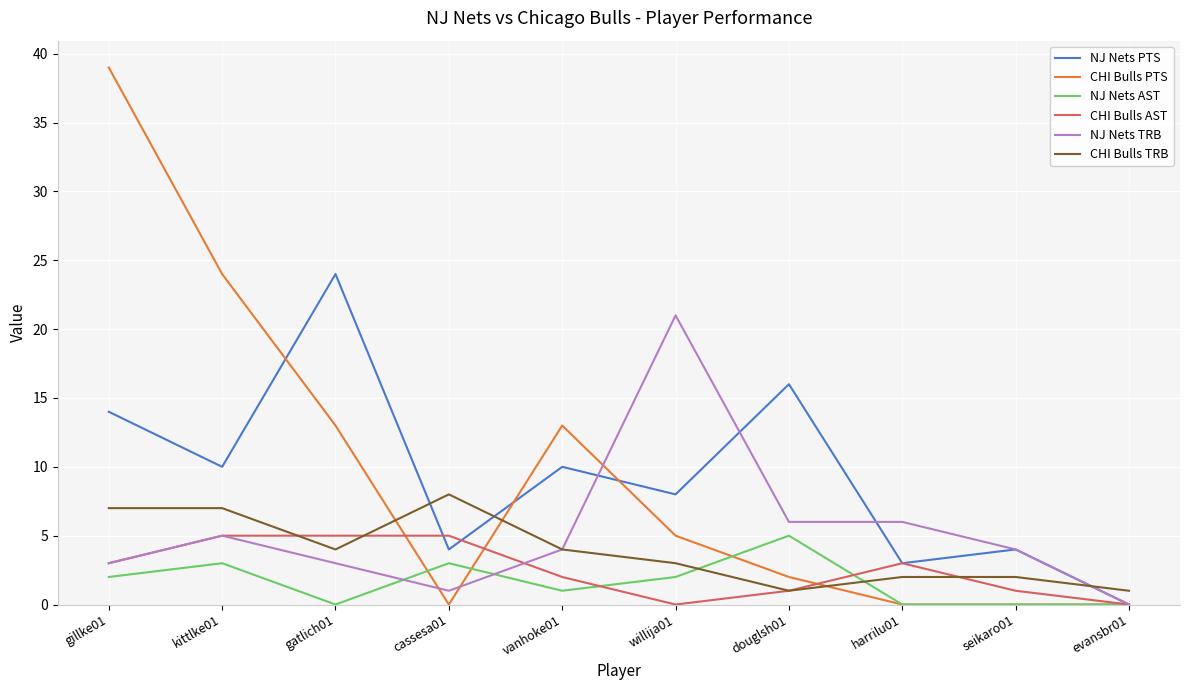

What is the maximum value shown in the chart?

39